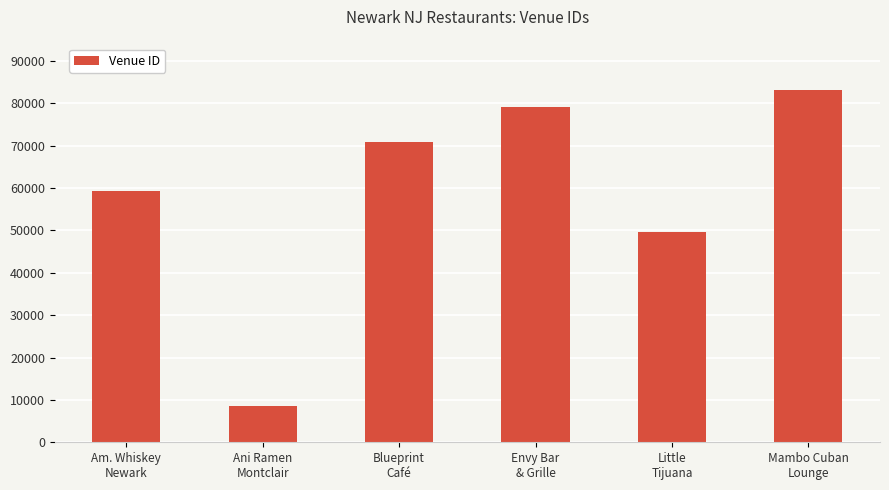

Where is the data nearest to the value 45896?

Little
Tijuana